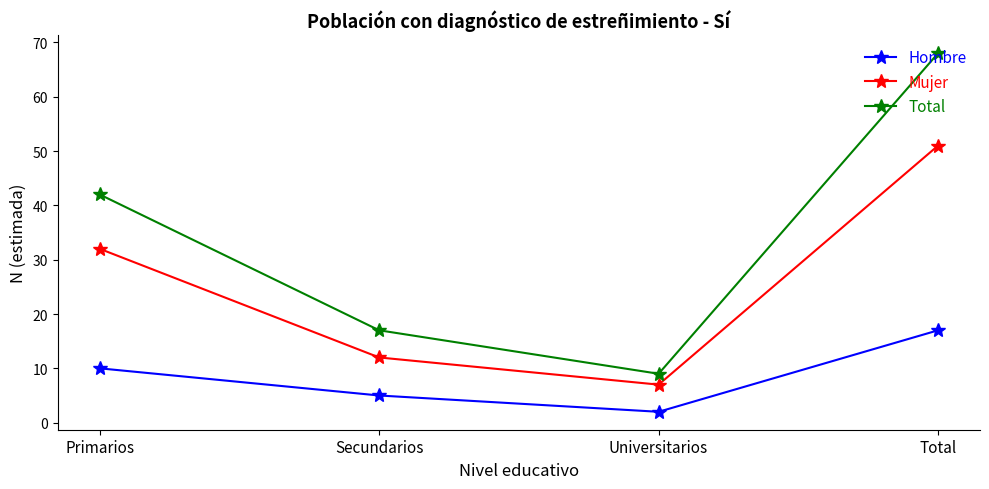

True or false: Hombre has a value of 8 at Total.

False